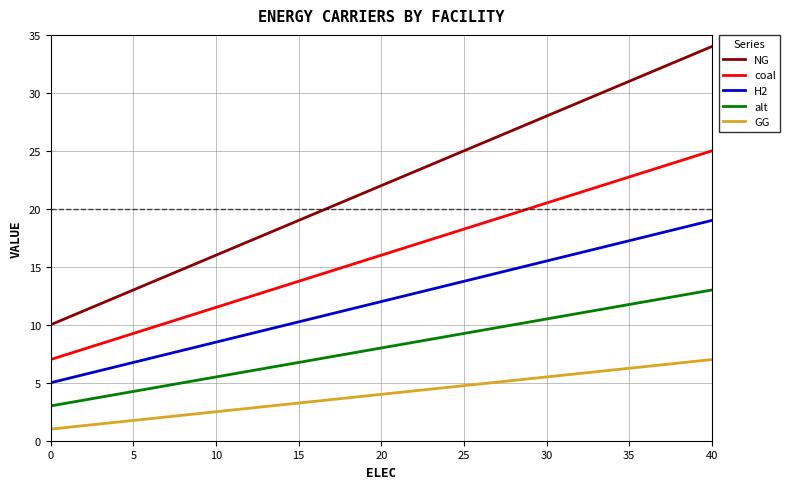

Which series has the widest spread of values?

NG